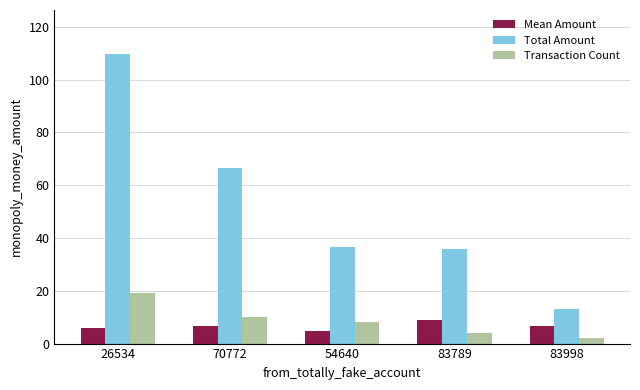

Does the chart contain stacked bars?

No